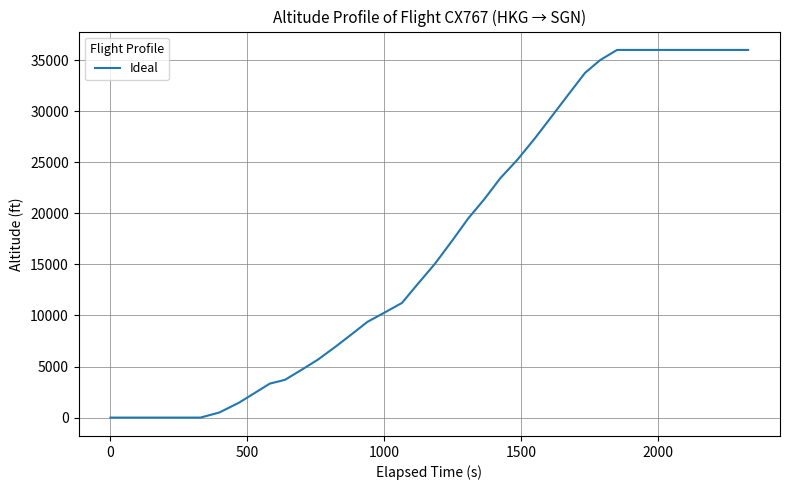

What is the greatest value displayed?

36000